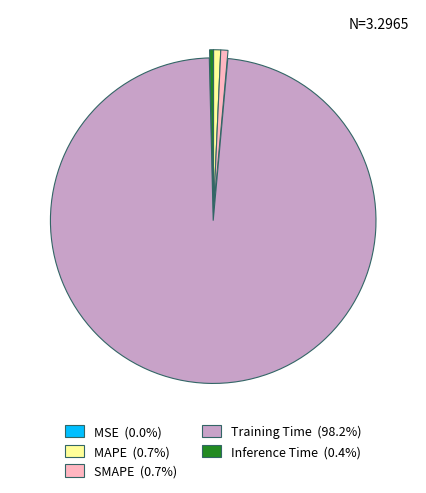

Which slice is the largest?

Training Time